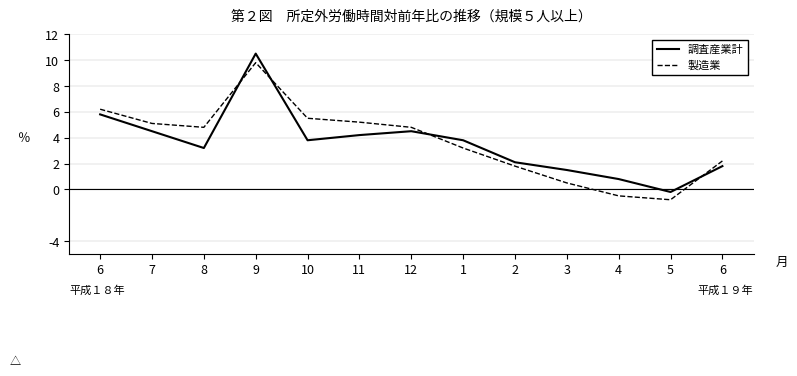

What is the average value of the 製造業 series?

3.7